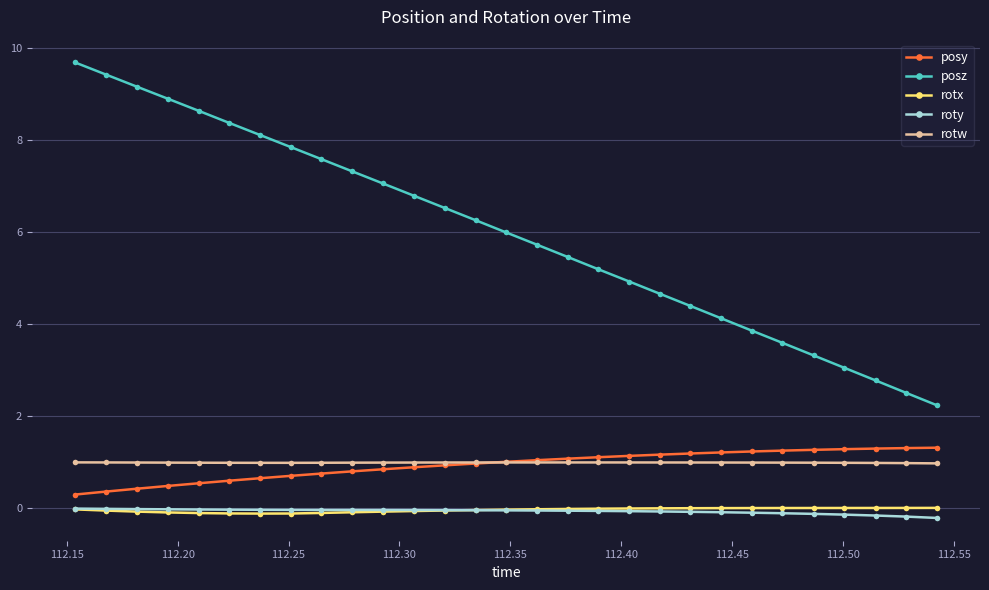

True or false: rotw and rotx intersect in this chart.

False